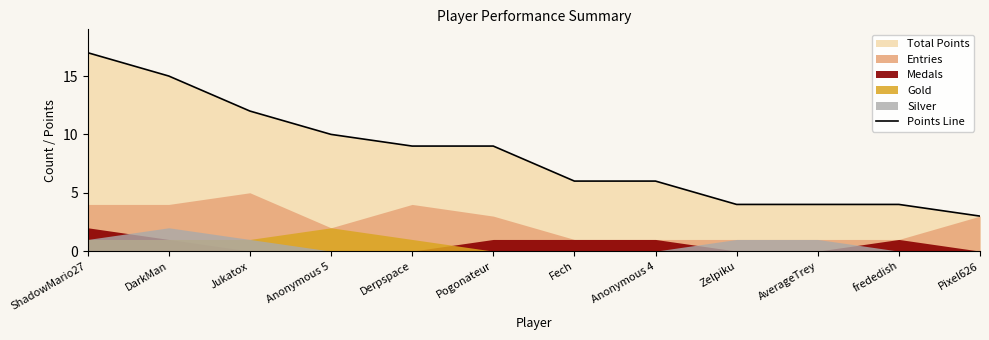

What is the value of the 7th point from the left?

6